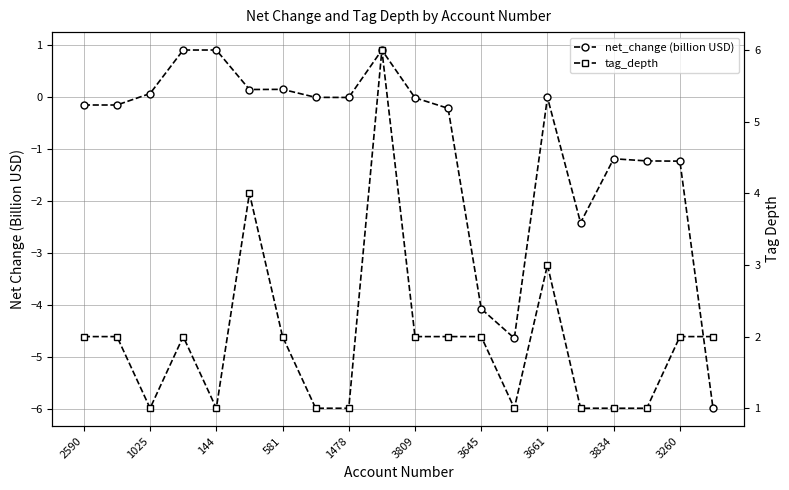

True or false: net_change (billion USD) and tag_depth cross at least once.

False